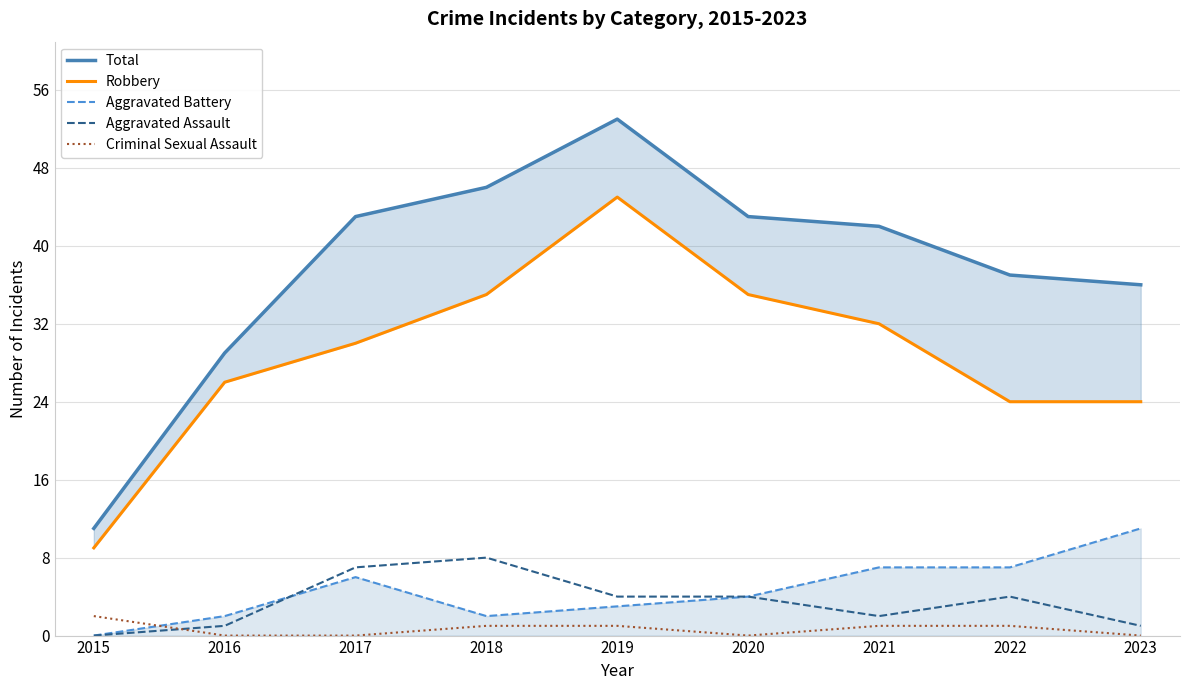

True or false: Aggravated Battery and Robbery cross at least once.

False